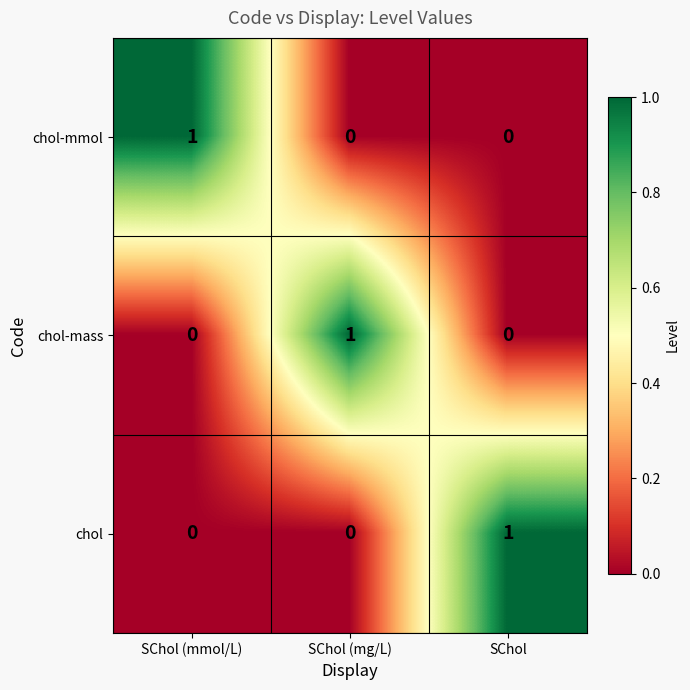

Reading left to right, transcribe all the data shown in this chart.

chol-mmol: 1	0	0
chol-mass: 0	1	0
chol: 0	0	1